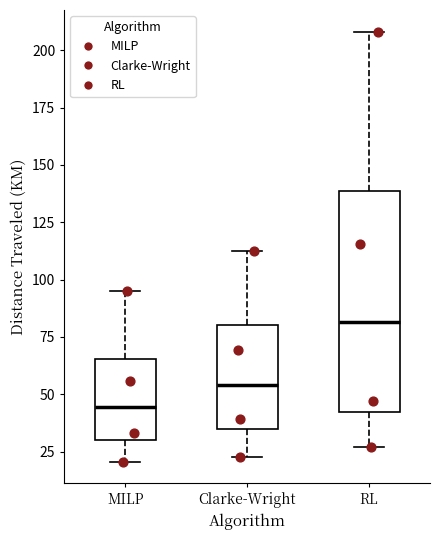

Reading left to right, transcribe this box plot: for each box, give where its median line is, the range the box spans, and where its two whiskers end, as read against the y-axis. The values are not printed on the chart, so give them approximately, as read against the axis.

MILP: median 45, box 30 to 65, whiskers 20 to 95
Clarke-Wright: median 55, box 35 to 80, whiskers 20 to 115
RL: median 80, box 40 to 140, whiskers 25 to 210